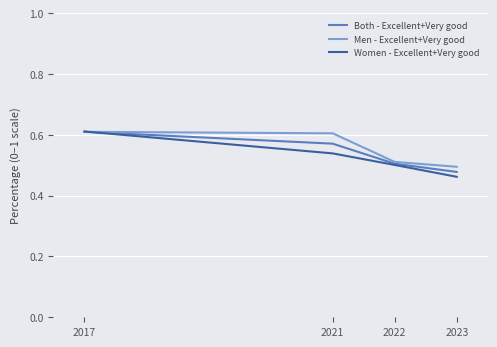

At 2023, list the series in order from smallest to largest.

Women - Excellent+Very good, Both - Excellent+Very good, Men - Excellent+Very good